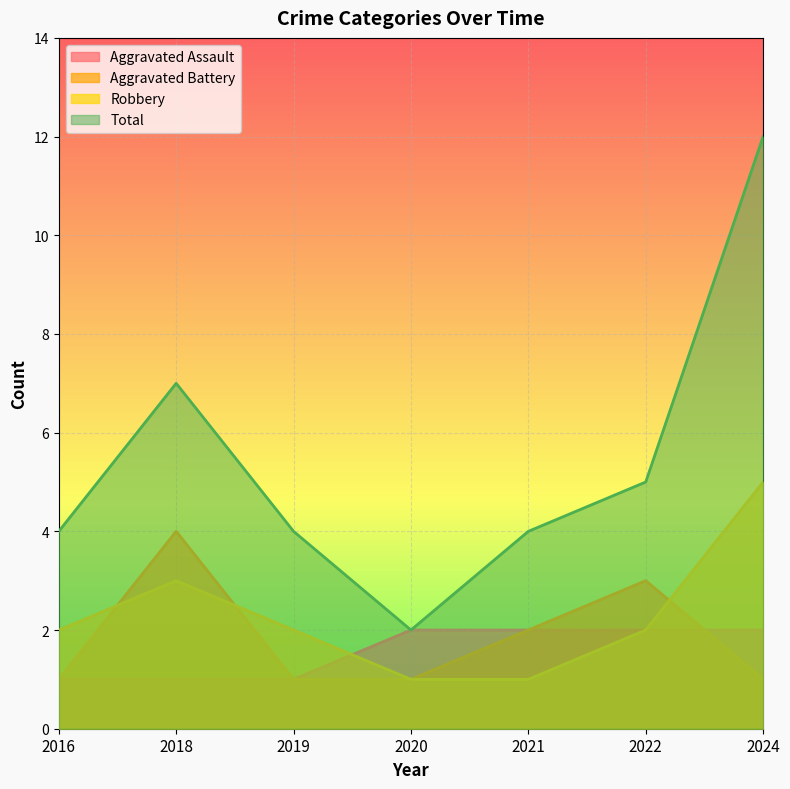

How many data points does each series have?

7